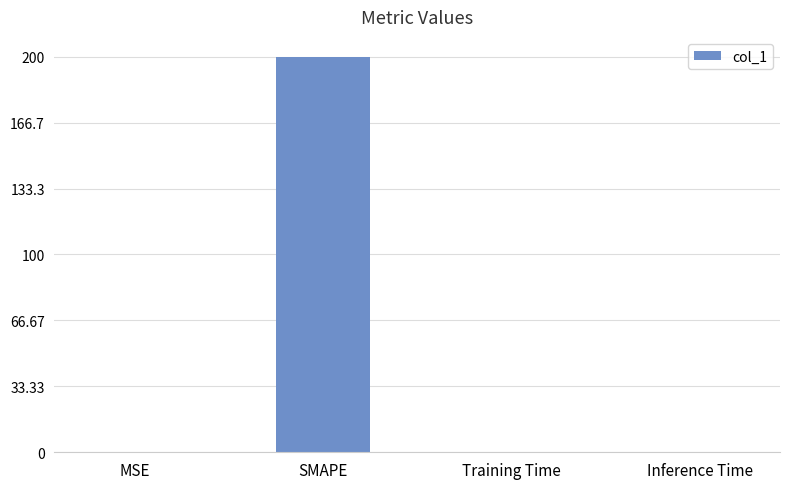

Read the value at SMAPE.

200.0